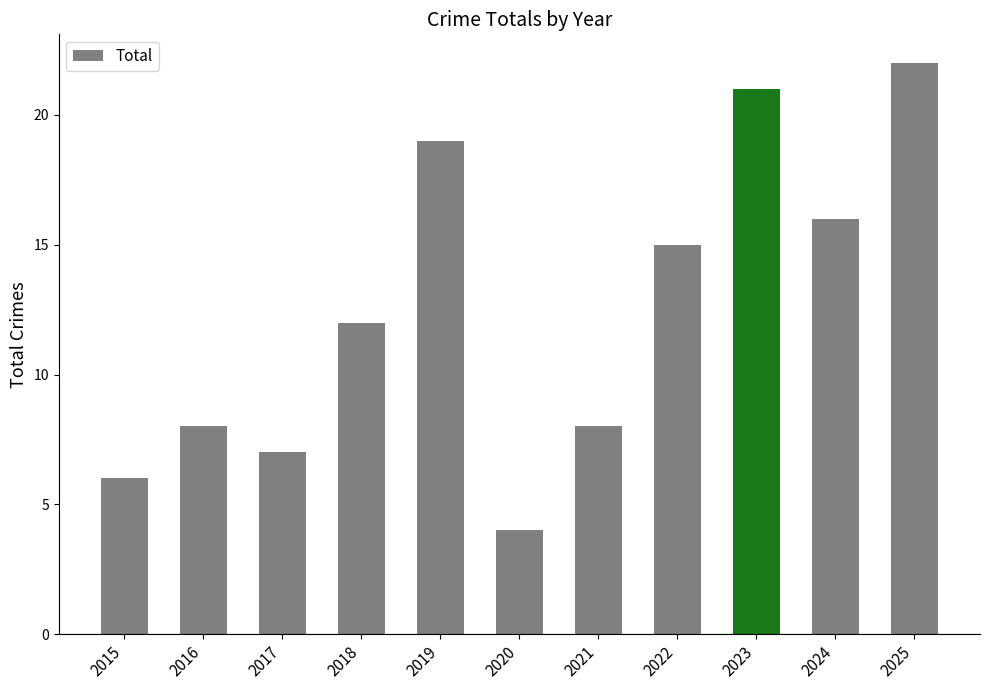

How many values are below 12?

5